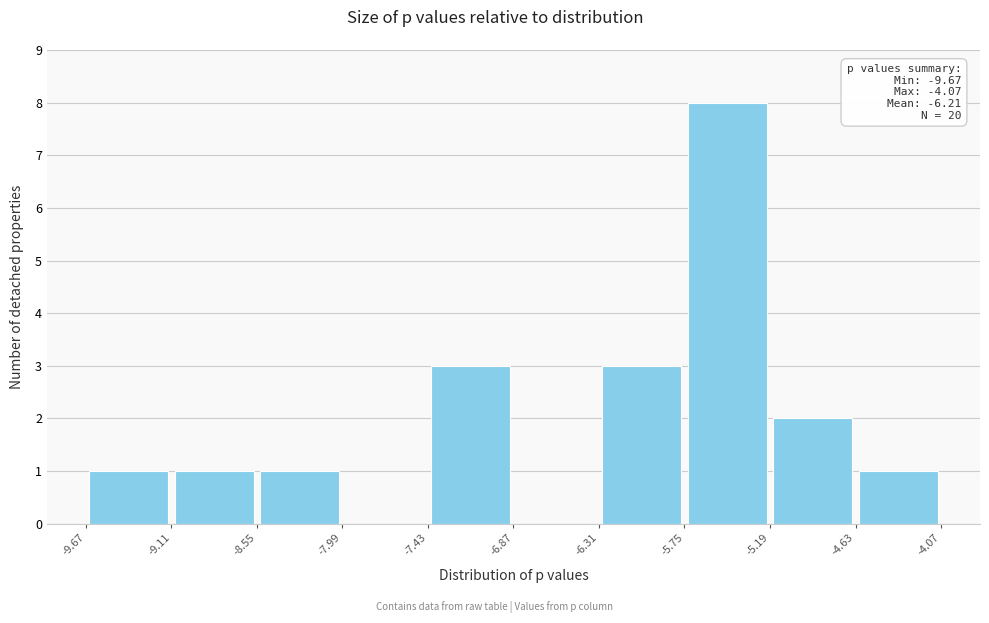

Over which range of the x-axis is the bar tallest?

-5.75 to -5.19